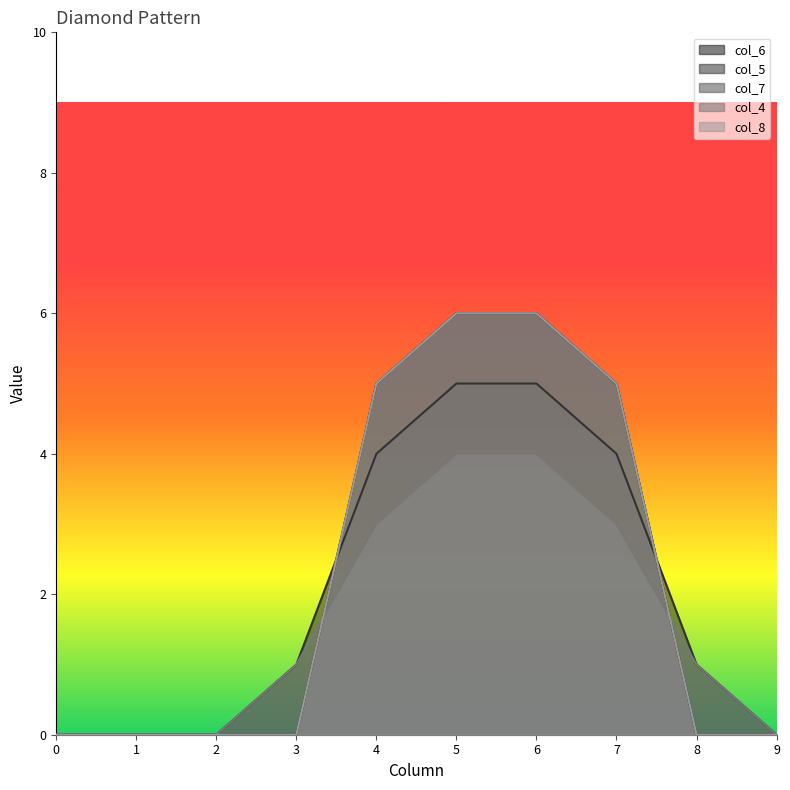

What are all the series names shown in the legend?

col_6, col_5, col_7, col_4, col_8